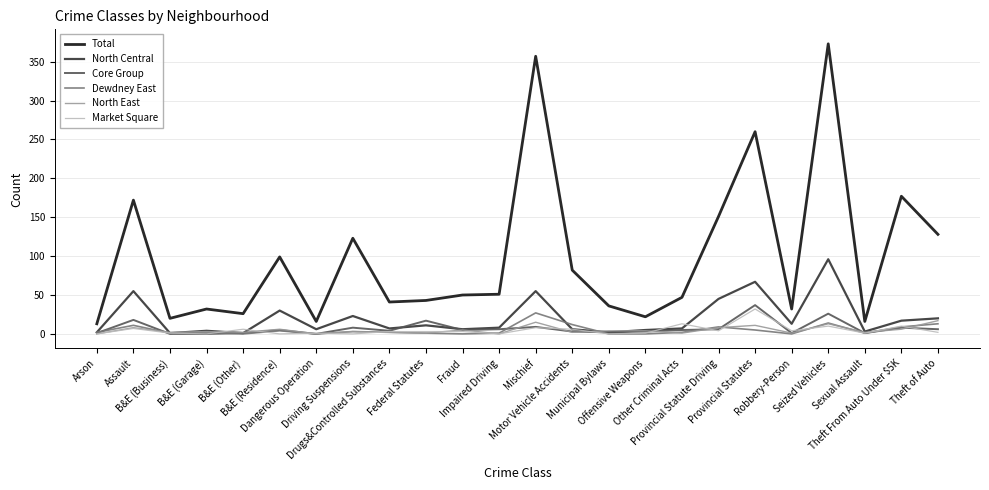

True or false: North East and Dewdney East cross at least once.

True